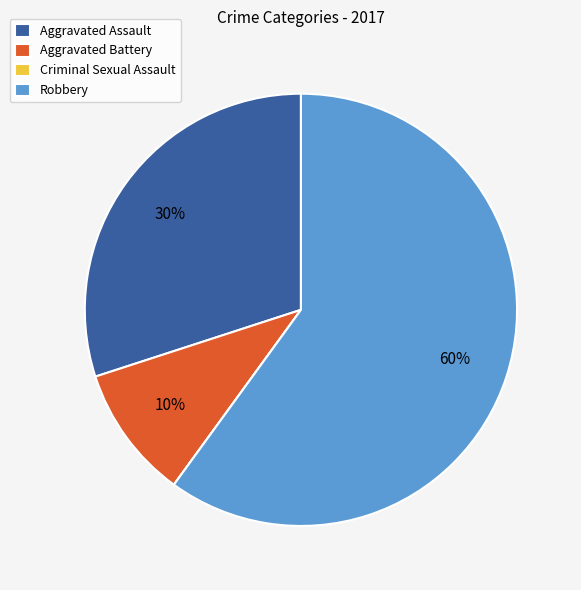

True or false: Aggravated Battery accounts for 10% of the total.

True